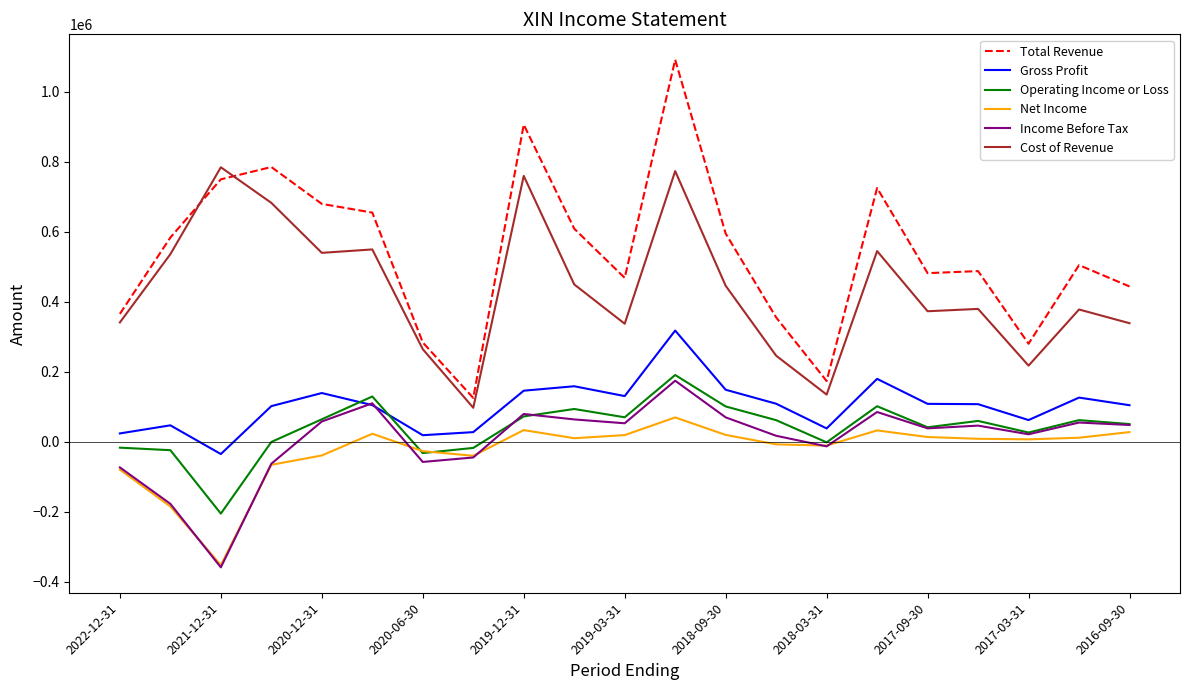

Which series has the largest total across all categories?

Total Revenue